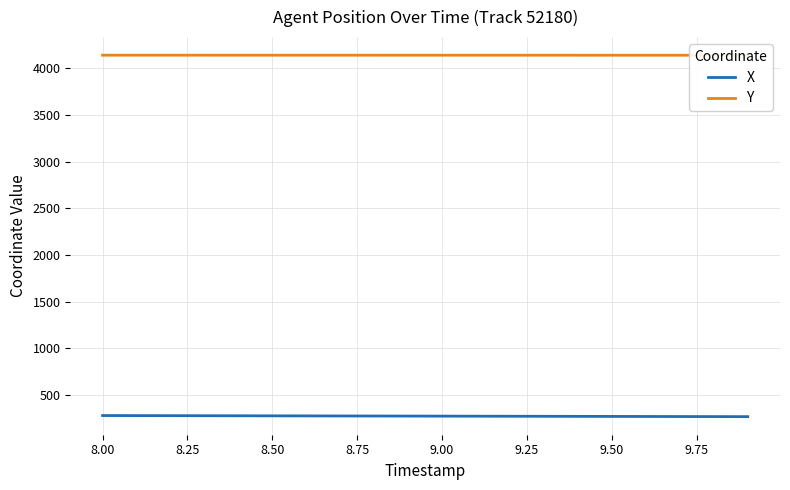

What is the highest value of the X series?

280.7